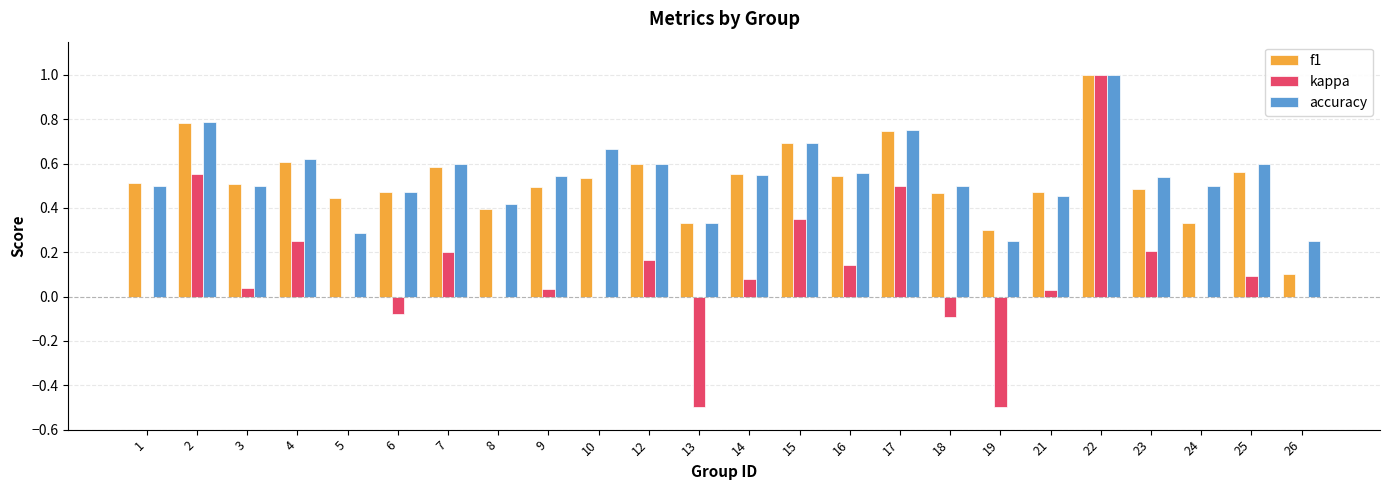

Which series has the widest spread of values?

kappa